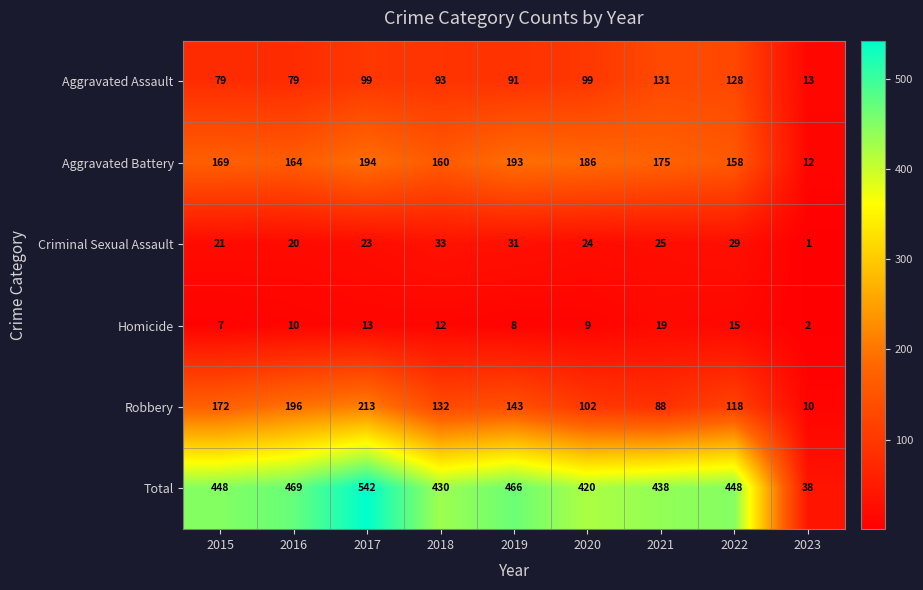

How many categories are shown in the chart?

9